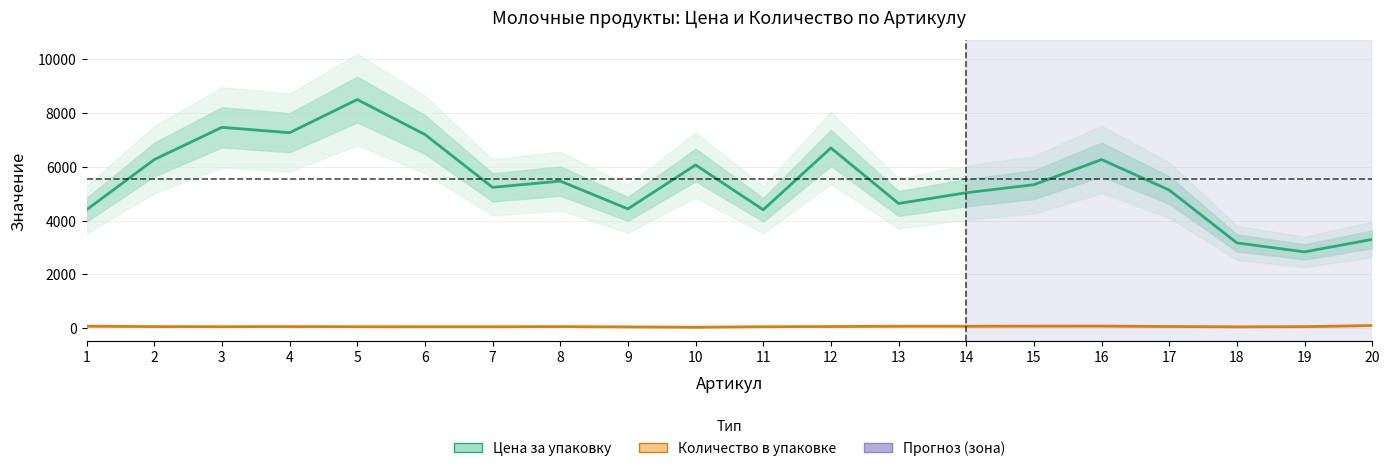

What is the average value of the Количество в упаковке series?

57.9